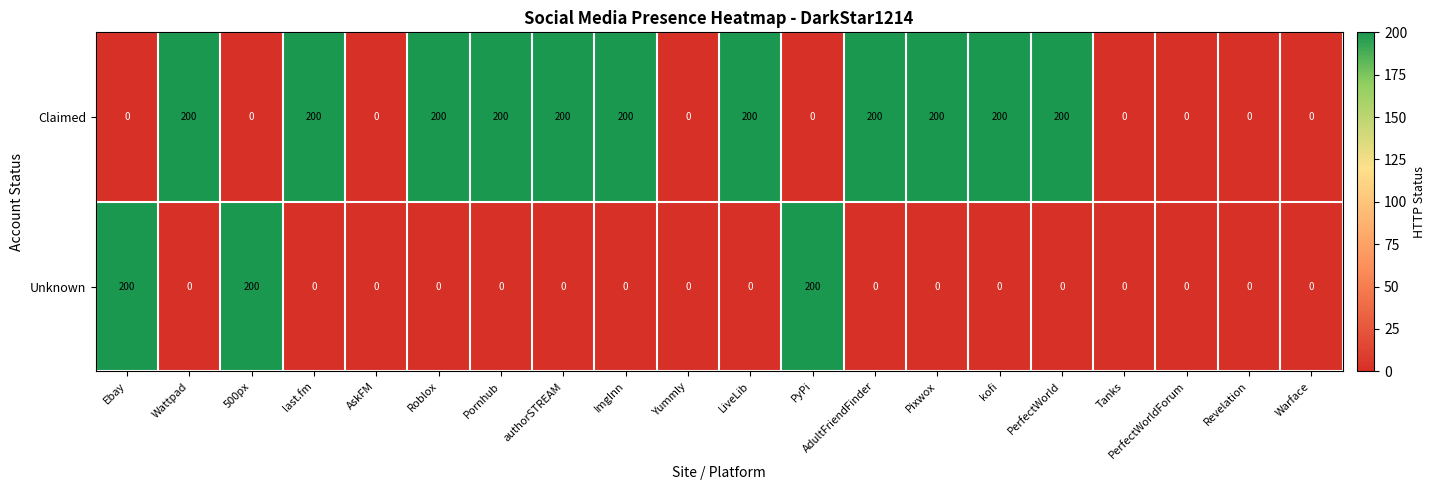

Which series changed the most between AskFM and PerfectWorld?

Claimed